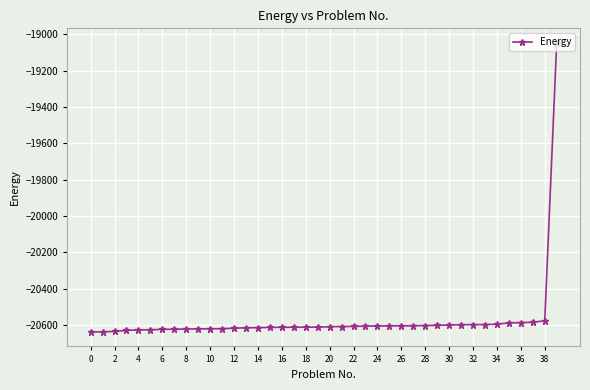

What is the value of the 19th point from the left?

-20611.0